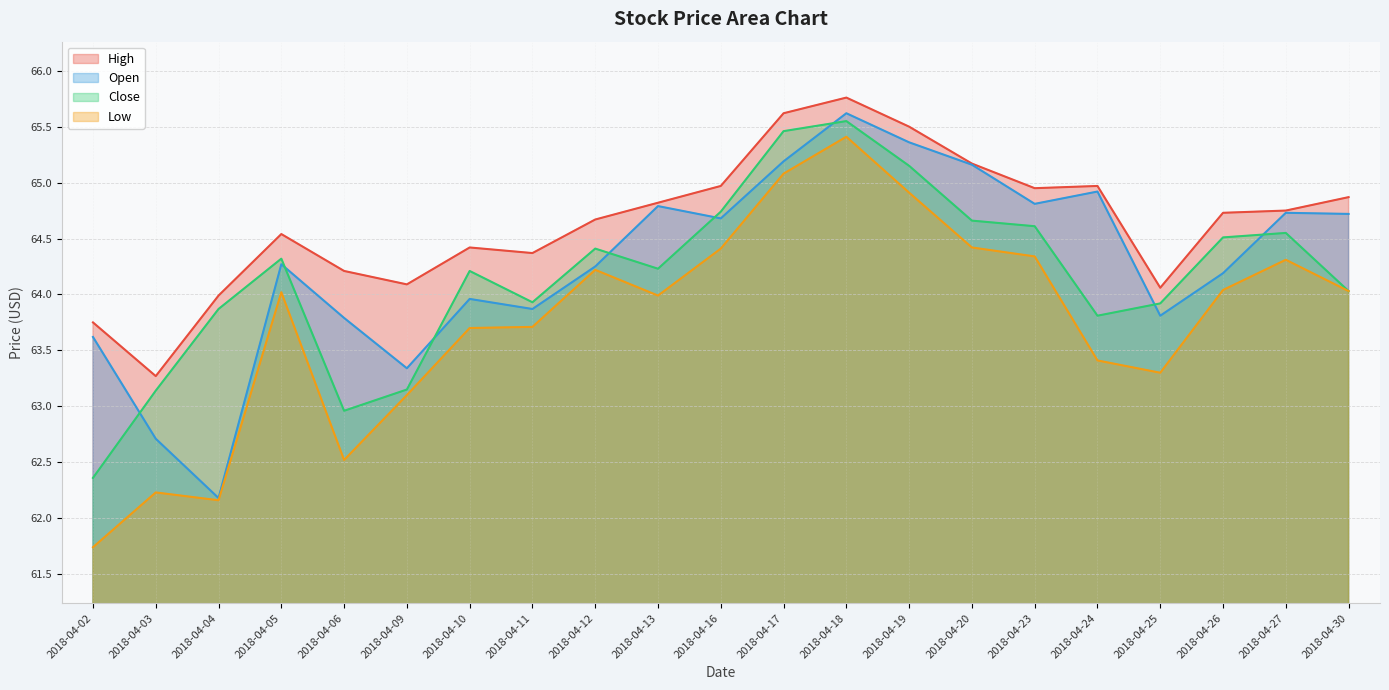

At how many categories does at least one series exceed 63?

21